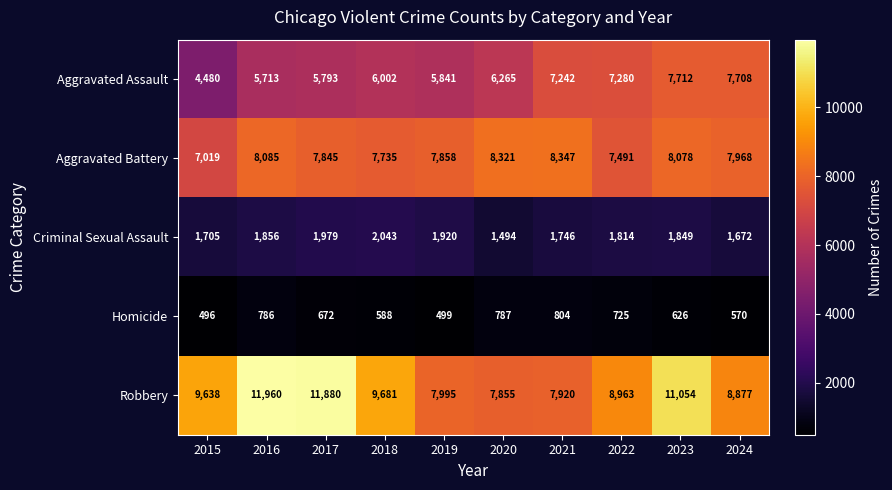

Which label corresponds to the smallest value in the chart?

2015